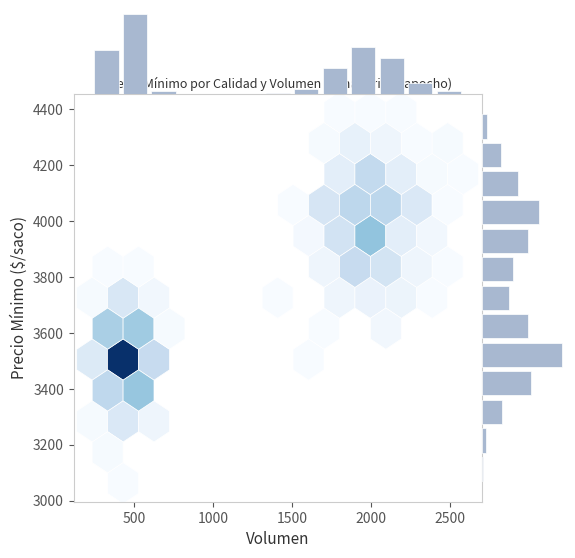

What is the total value across all series at 2500?

65